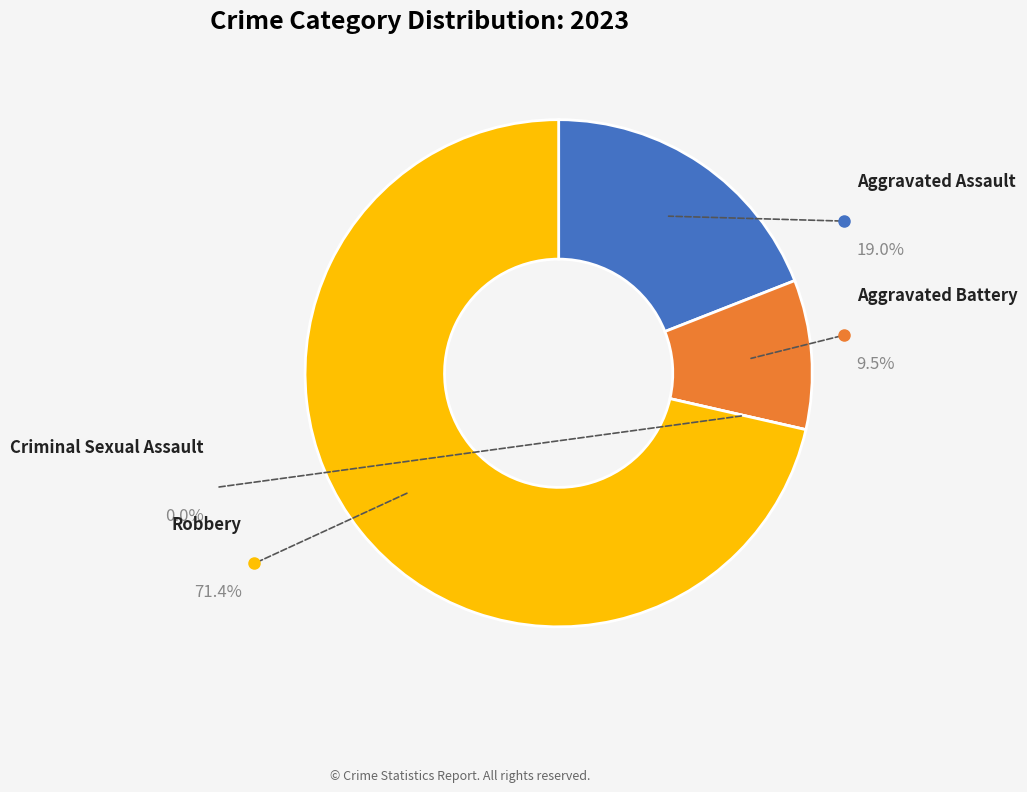

Is there any slice that represents more than half of the pie?

Yes